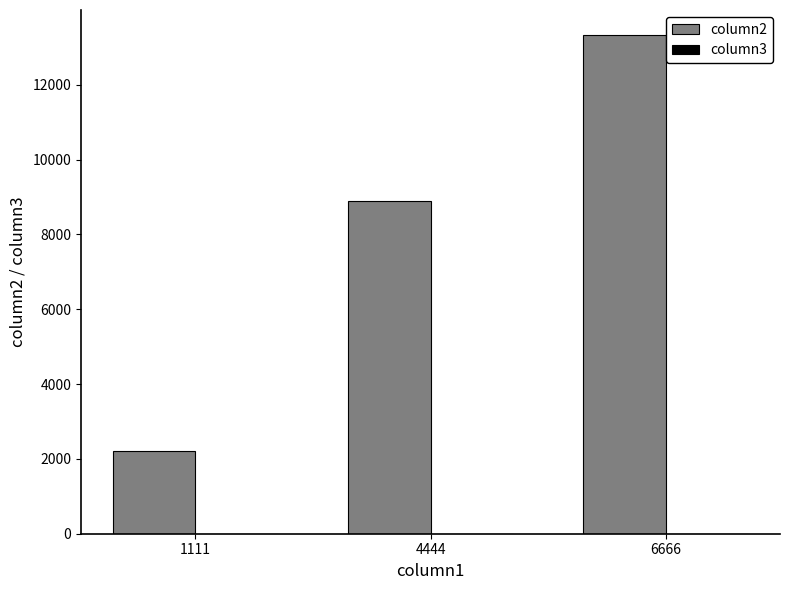

What is the maximum value shown in the chart?

13332